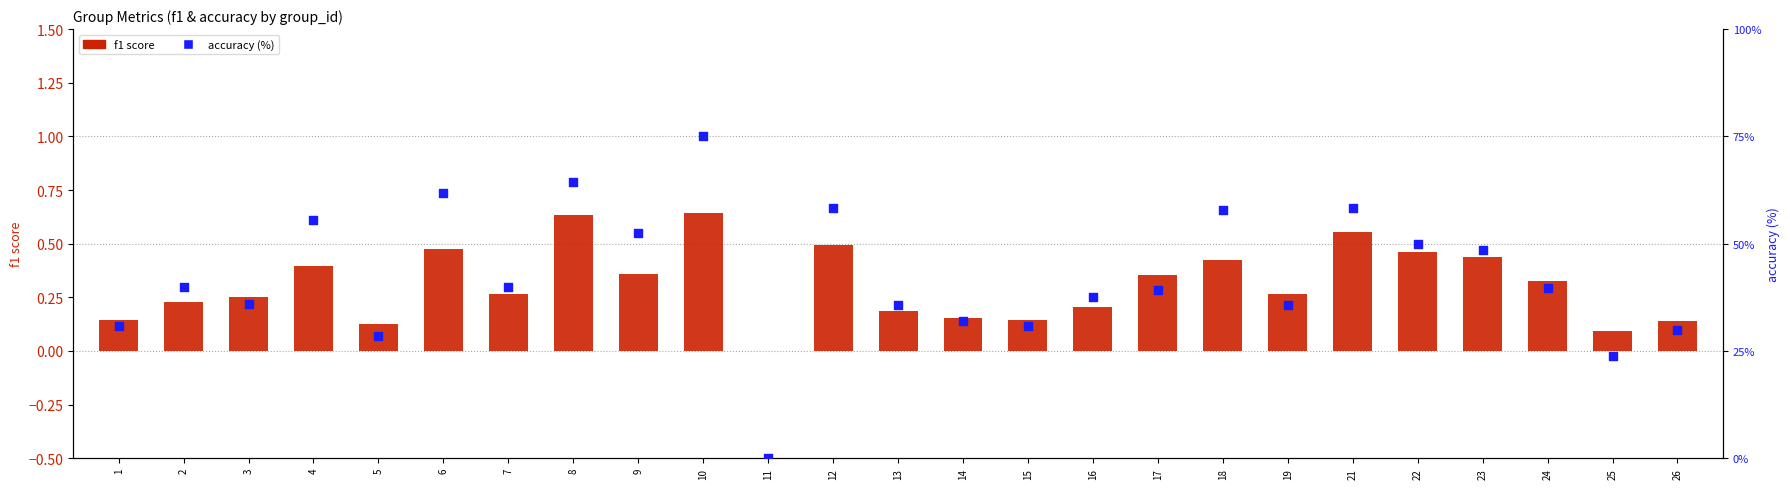

Which series contains the lowest Y value?

f1 score